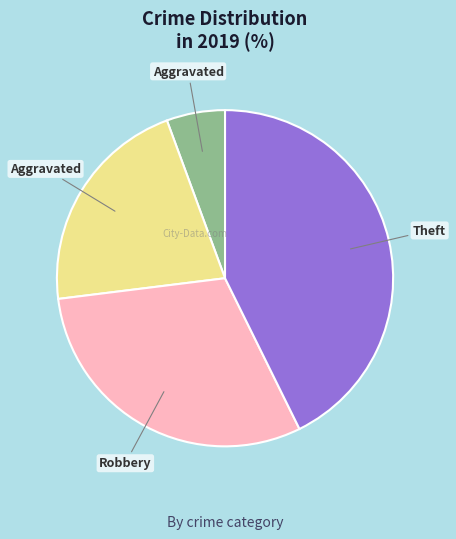

Is there a majority slice in this chart?

No